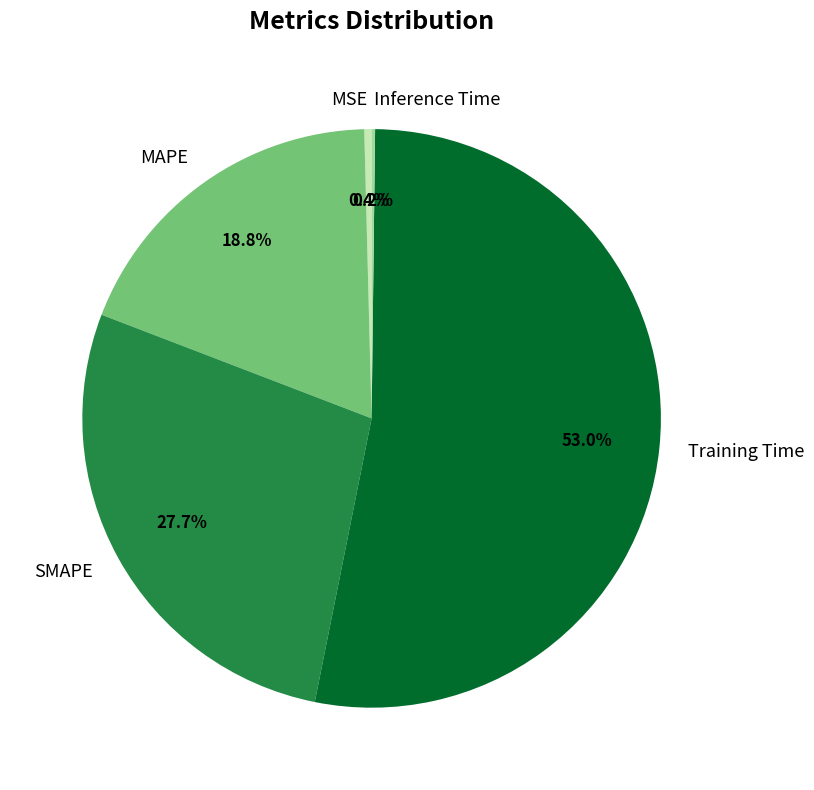

Which slice is the largest?

Training Time